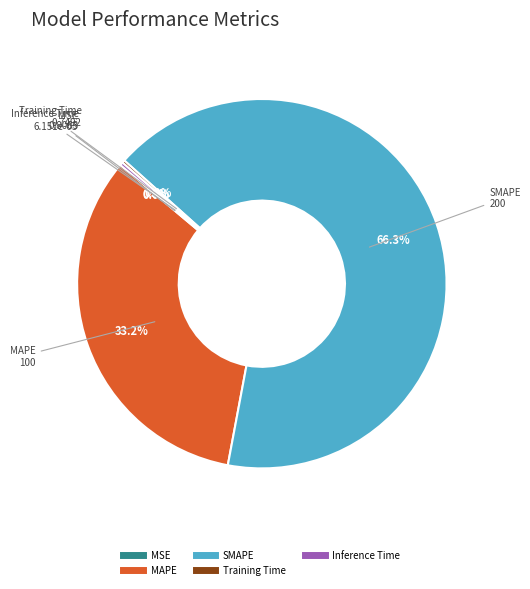

Which category has the biggest portion of the pie?

SMAPE